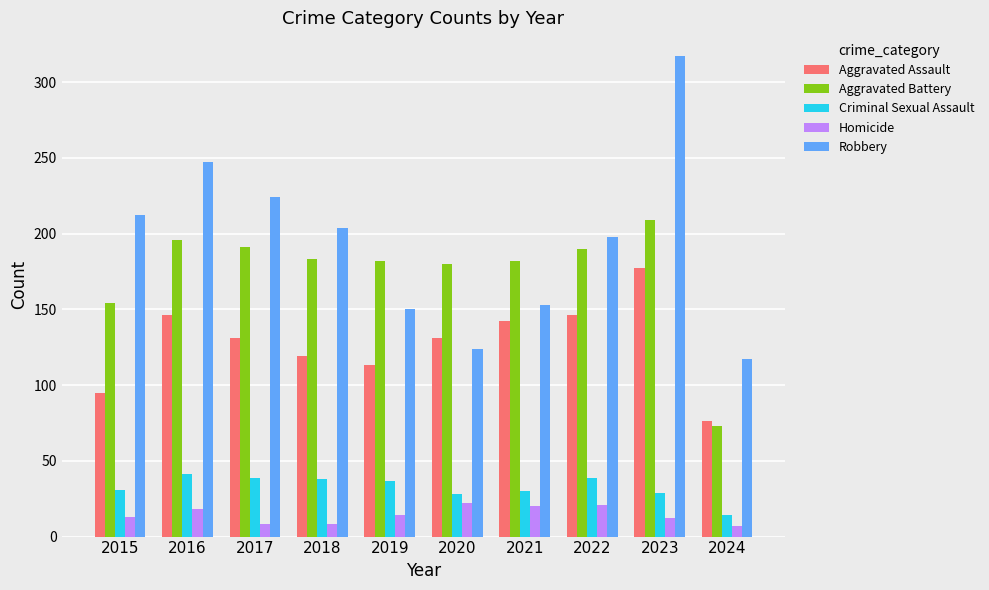

True or false: Criminal Sexual Assault has a value of 14 at 2024.

True